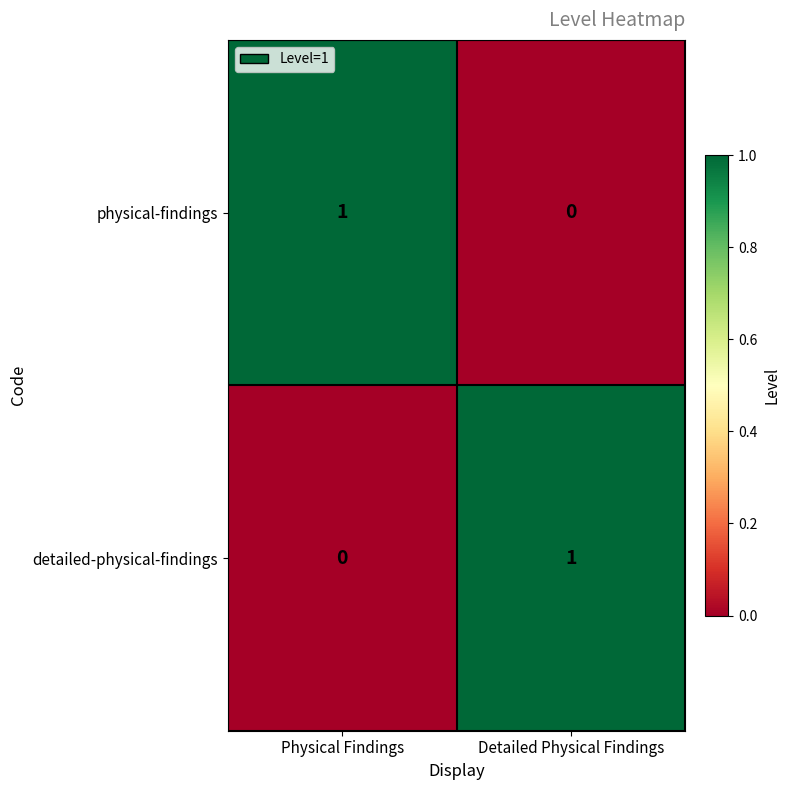

The detailed-physical-findings series shows 1 at Detailed Physical Findings. True or false?

True